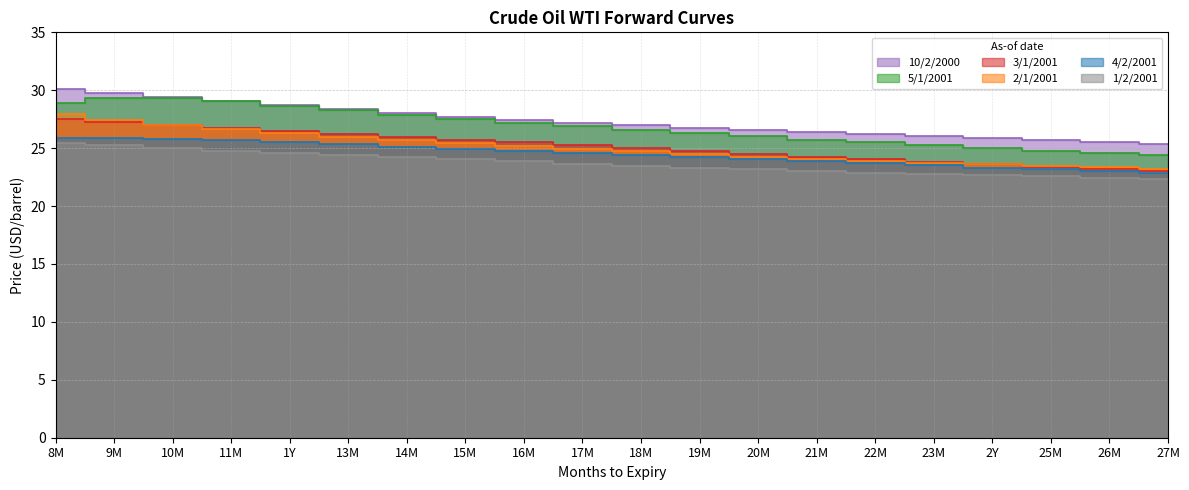

Reading left to right, transcribe all the data shown in this chart.

5/1/2001: 28.9	29.3	29.4	29.1	28.7	28.3	27.9	27.5	27.2	26.9	26.6	26.3	26.0	25.7	25.5	25.2	25.0	24.8	24.6	24.4
3/1/2001: 27.6	27.3	27.0	26.8	26.5	26.2	26.0	25.7	25.5	25.2	25.0	24.7	24.5	24.3	24.1	23.8	23.6	23.4	23.2	23.0
4/2/2001: 25.9	25.9	25.8	25.7	25.5	25.3	25.1	25.0	24.8	24.6	24.4	24.3	24.1	23.9	23.7	23.6	23.3	23.2	23.0	22.9
2/1/2001: 27.9	27.5	27.0	26.6	26.3	26.0	25.7	25.4	25.2	25.0	24.7	24.5	24.3	24.1	23.9	23.8	23.6	23.5	23.3	23.2
10/2/2000: 30.1	29.7	29.4	29.1	28.7	28.4	28.0	27.7	27.5	27.2	27.0	26.7	26.5	26.4	26.2	26.0	25.9	25.7	25.5	25.4
1/2/2001: 25.5	25.2	25.0	24.8	24.6	24.4	24.2	24.0	23.9	23.7	23.5	23.3	23.2	23.0	22.9	22.8	22.7	22.6	22.4	22.3